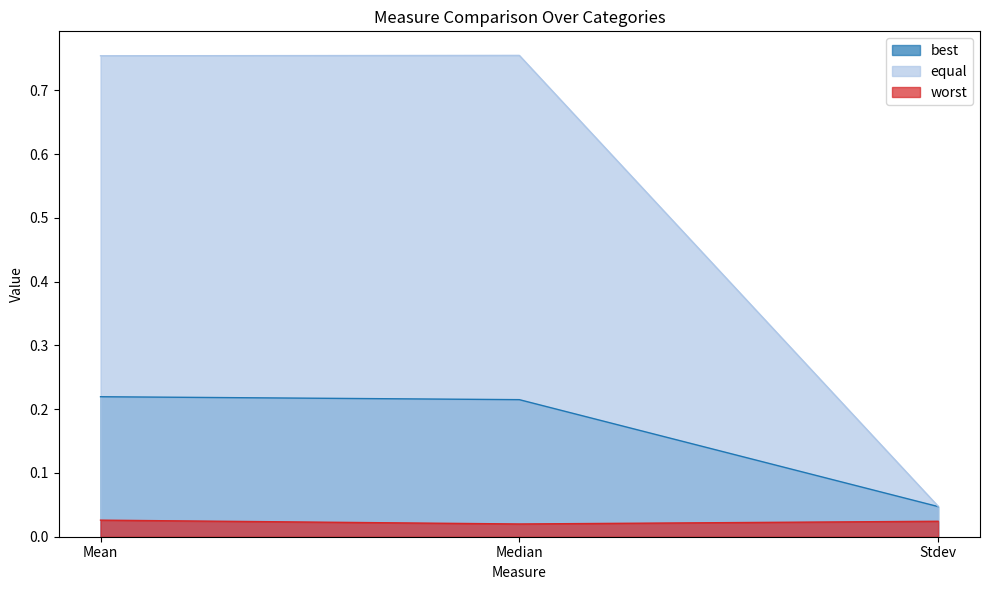

What is the label of the 2nd point from the right?

Median